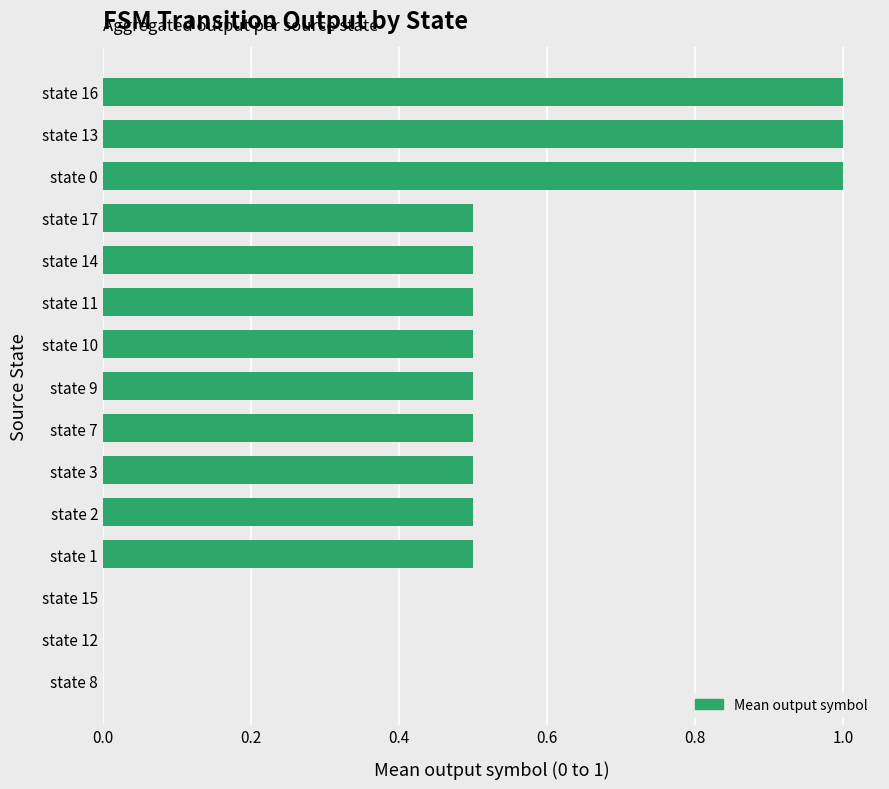

What is the sum of all values?

7.5